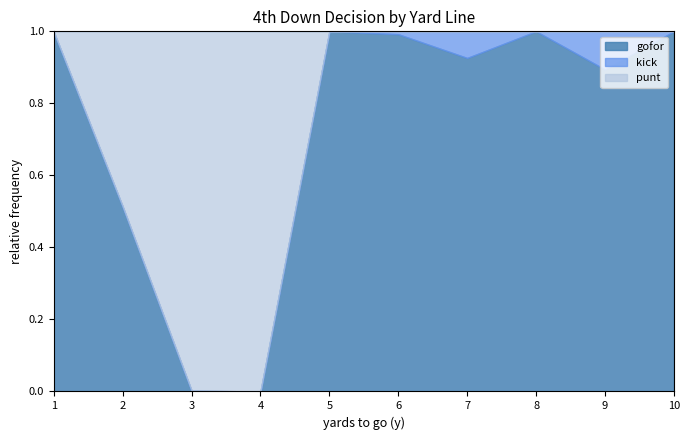

Where do punt and gofor first cross each other?

2 and 3